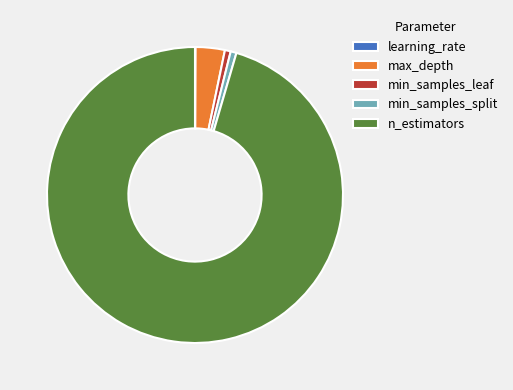

True or false: min_samples_split accounts for 1% of the total.

True